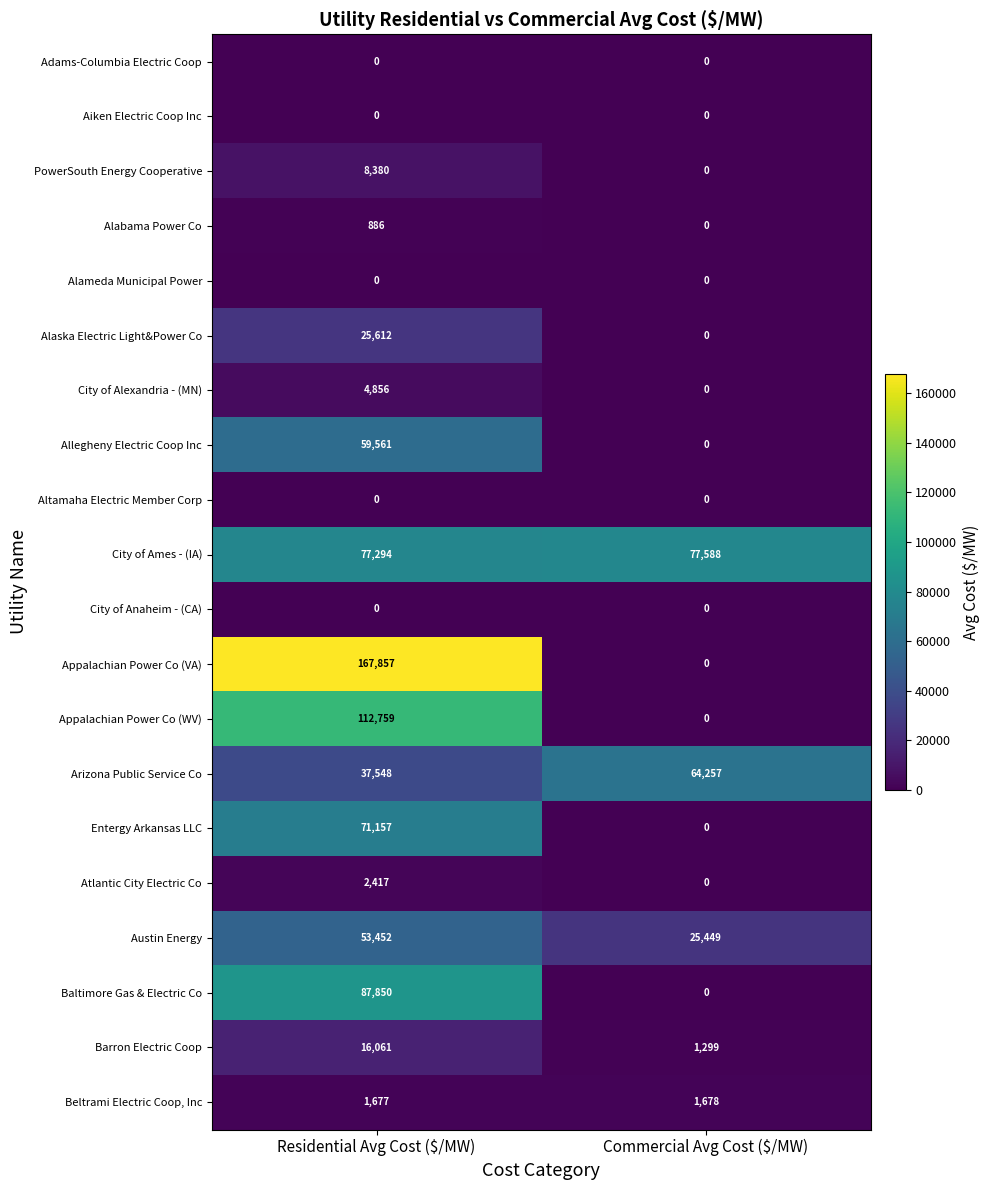

Read the Arizona Public Service Co value at Commercial Avg Cost ($/MW).

64257